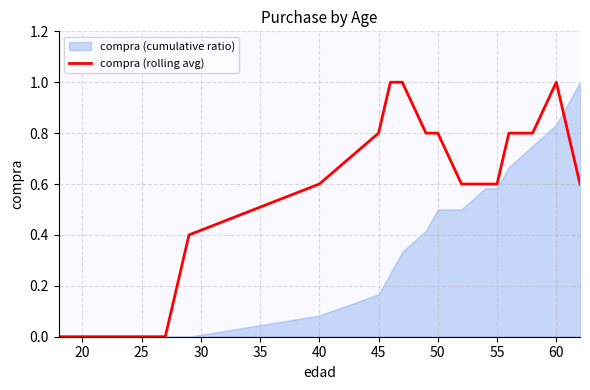

Count the number of categories in the chart.

24